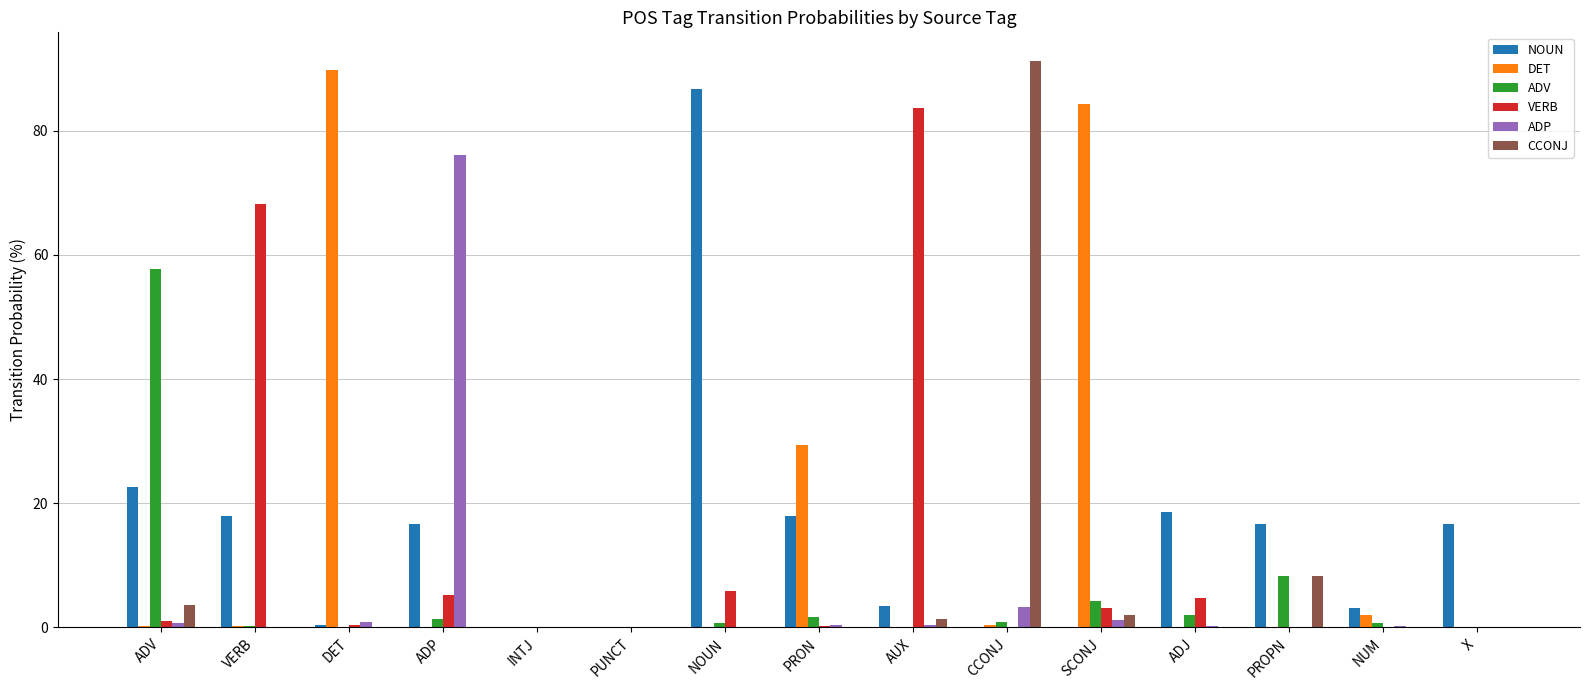

Is it true that CCONJ equals 0.0 at PUNCT?

True